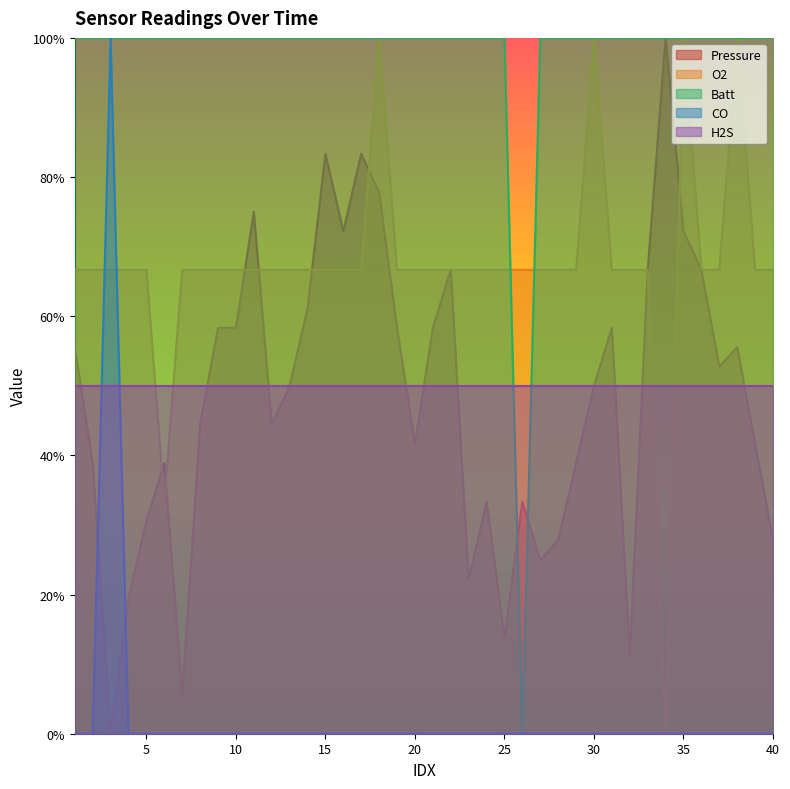

What is the difference between the O2 values at 39 and 34?

66.7